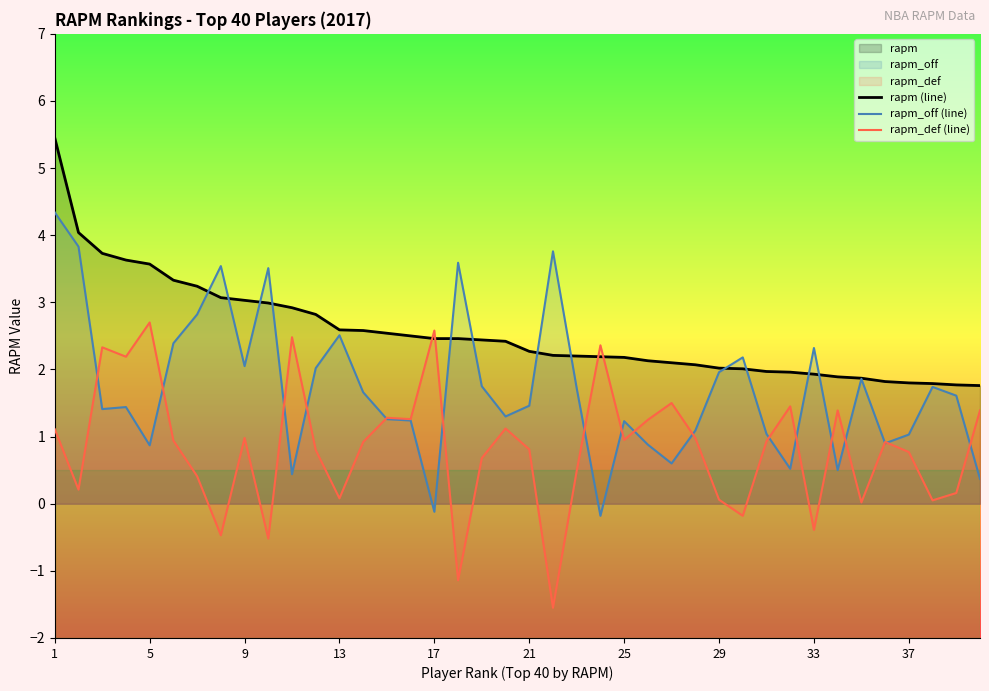

Is it true that rapm_off (line) equals 0.8 at 17?

False